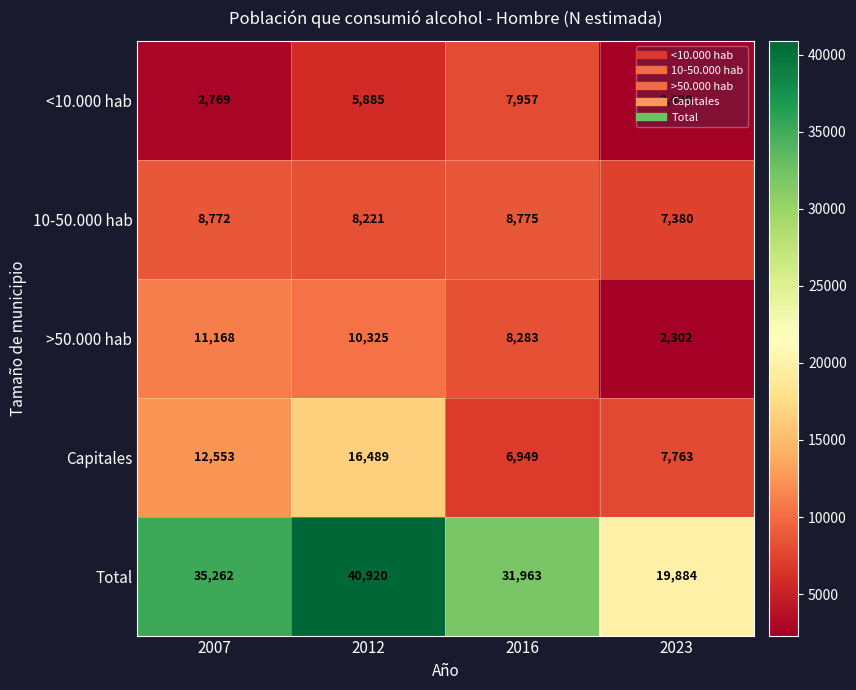

What is the difference between the highest and lowest values at 2007?

32493